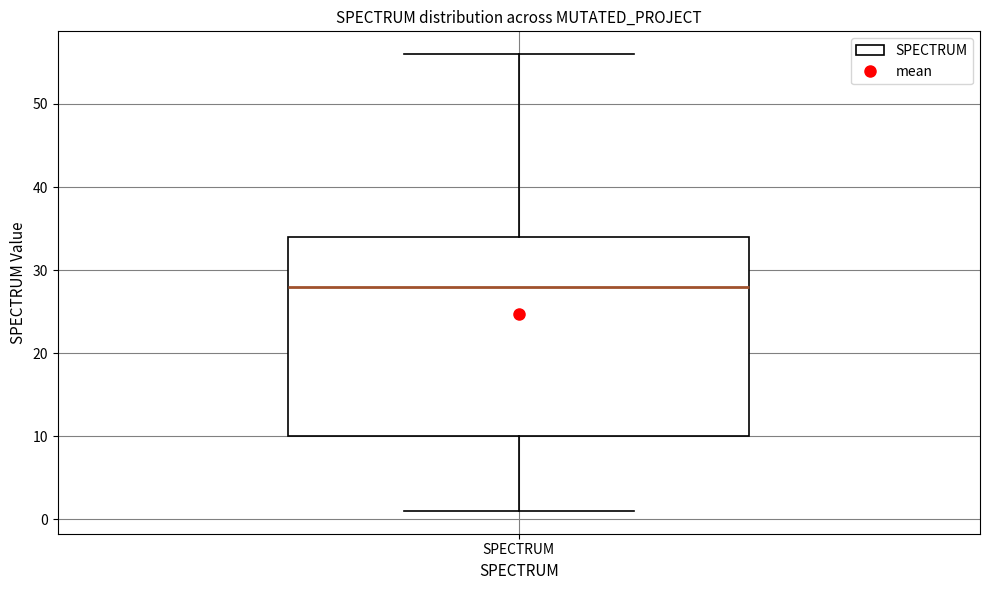

Transcribe this box plot: give where the median line is, the range the box spans, and where the two whiskers end, as read against the y-axis. The values are not printed on the chart, so give them approximately, as read against the axis.

median 28, box 10 to 34, whiskers 1 to 56